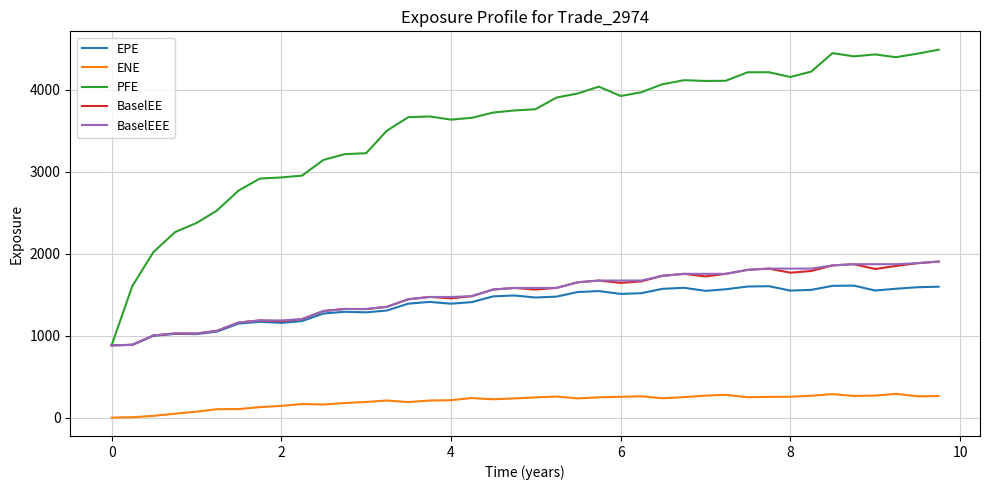

What is the lowest value of the BaselEEE series?

881.9